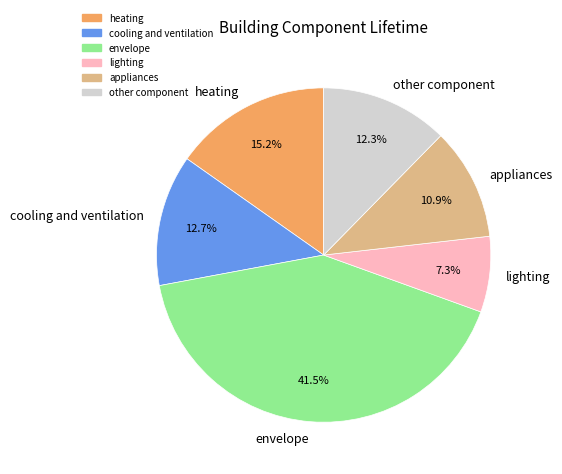

To the nearest percent, what is the difference between the largest and smallest slice percentages?

34%